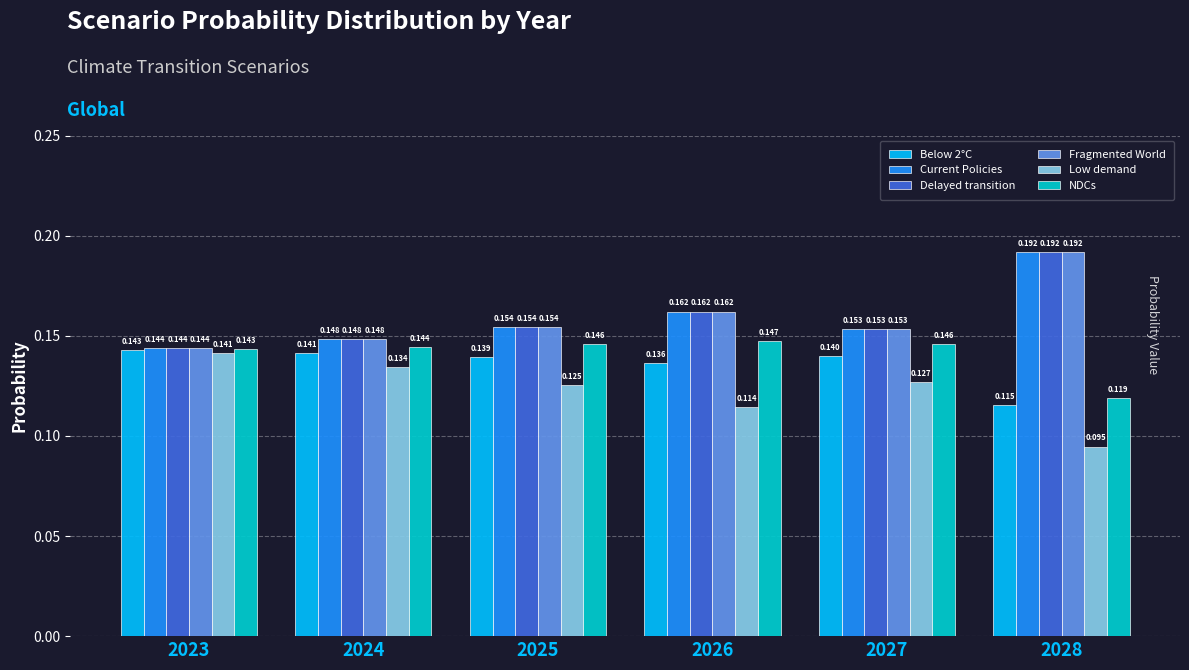

Is the value of Low demand at 2023 greater than the value of NDCs at 2026?

No